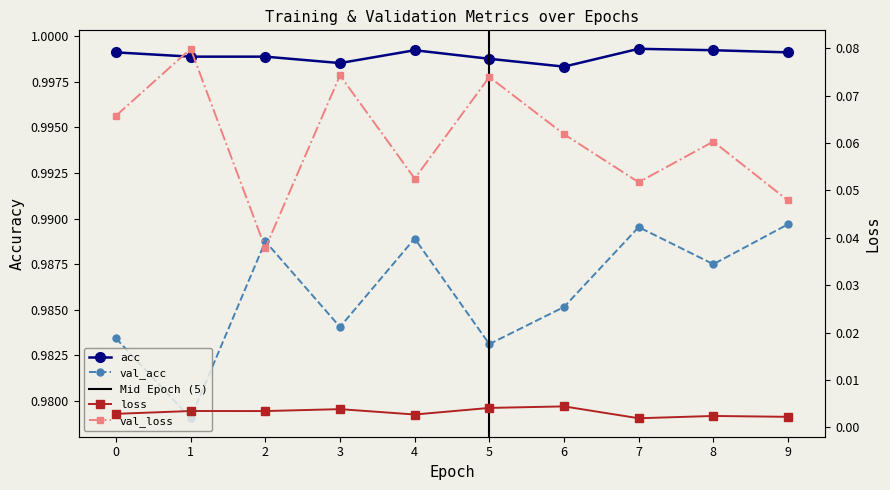

How many lines are shown in the chart?

4